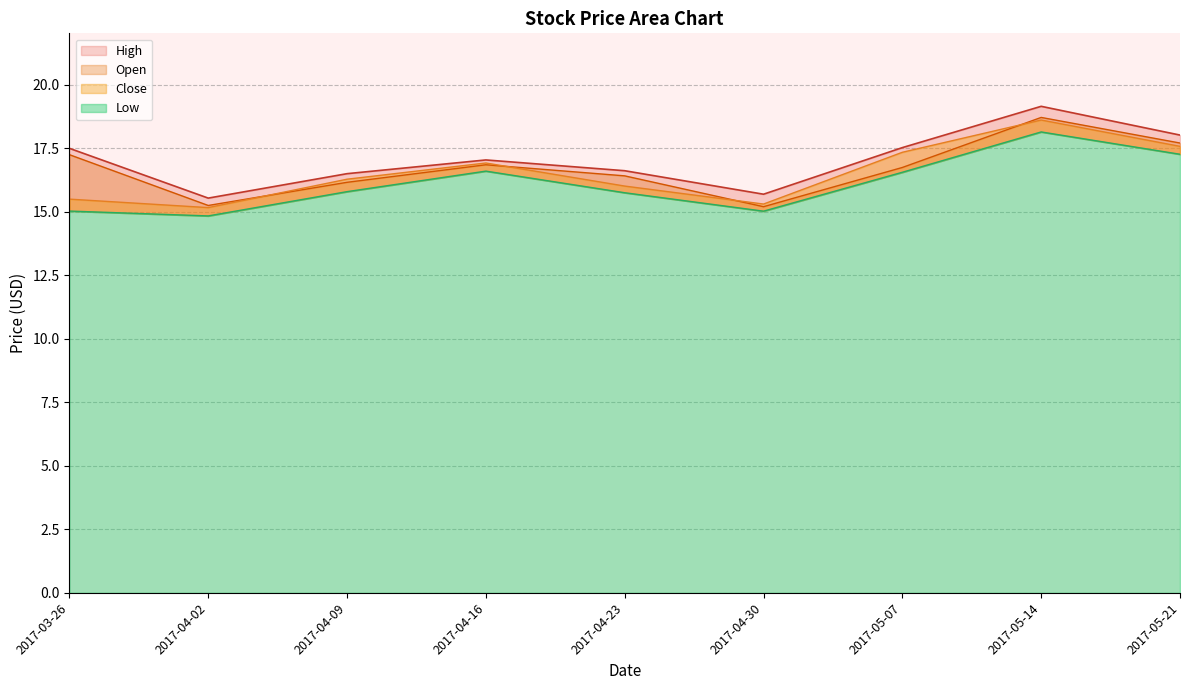

List the series in order of their peak value, highest first.

High, Close, Open, Low